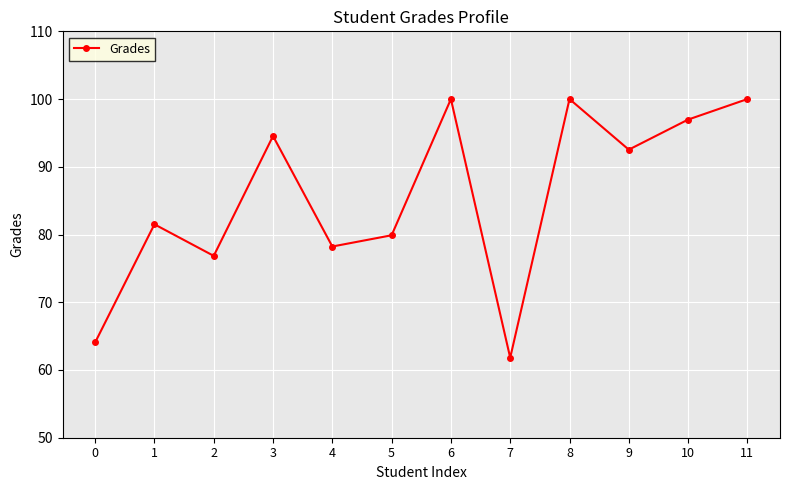

What is the maximum value shown in the chart?

100.0